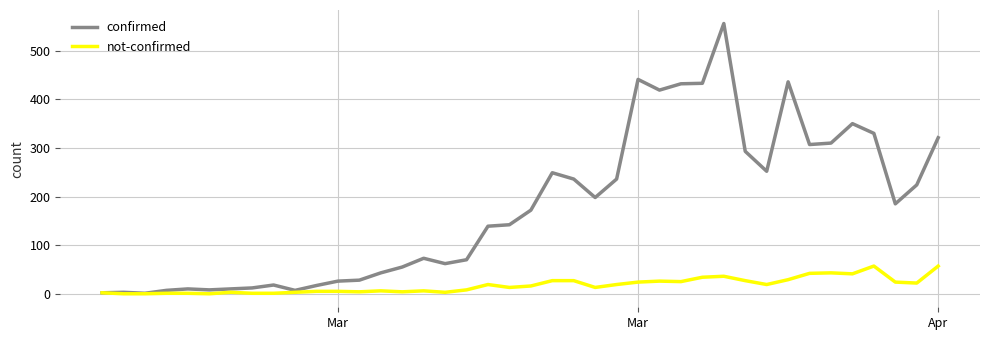

Rank the series by their maximum value, from lowest to highest.

not-confirmed, confirmed